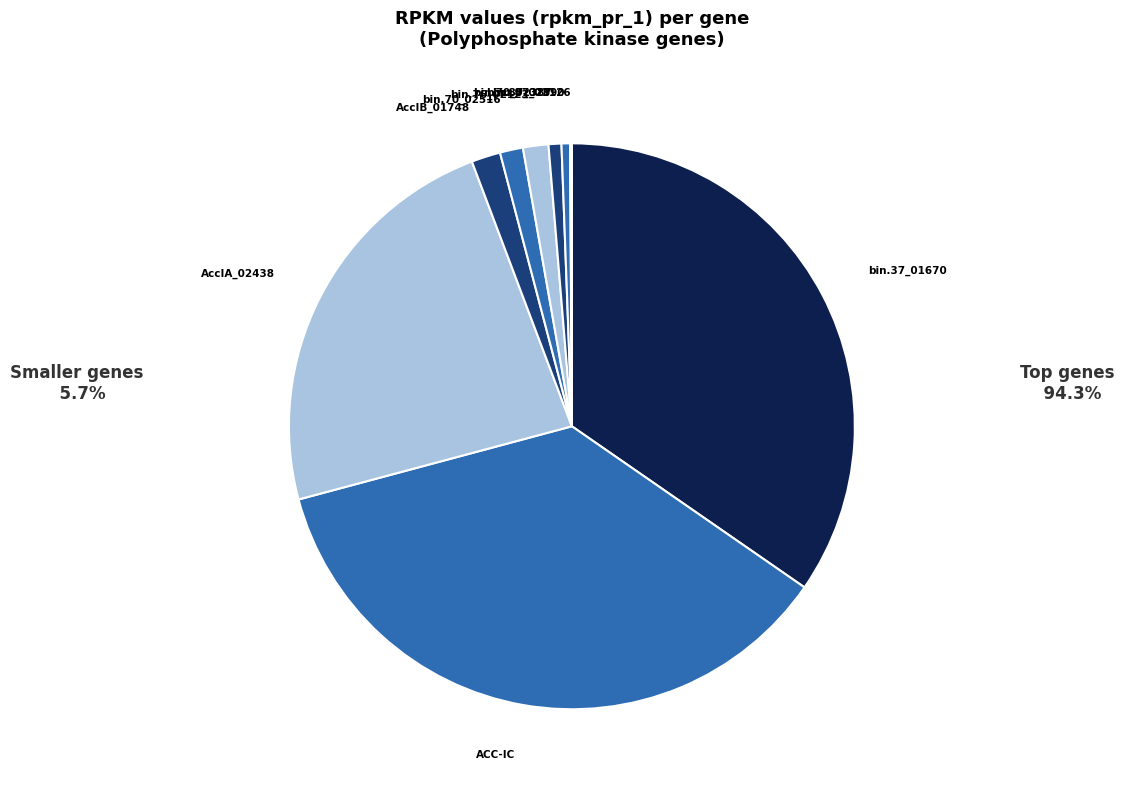

Does bin.70_02387 represent more than half of the total?

No